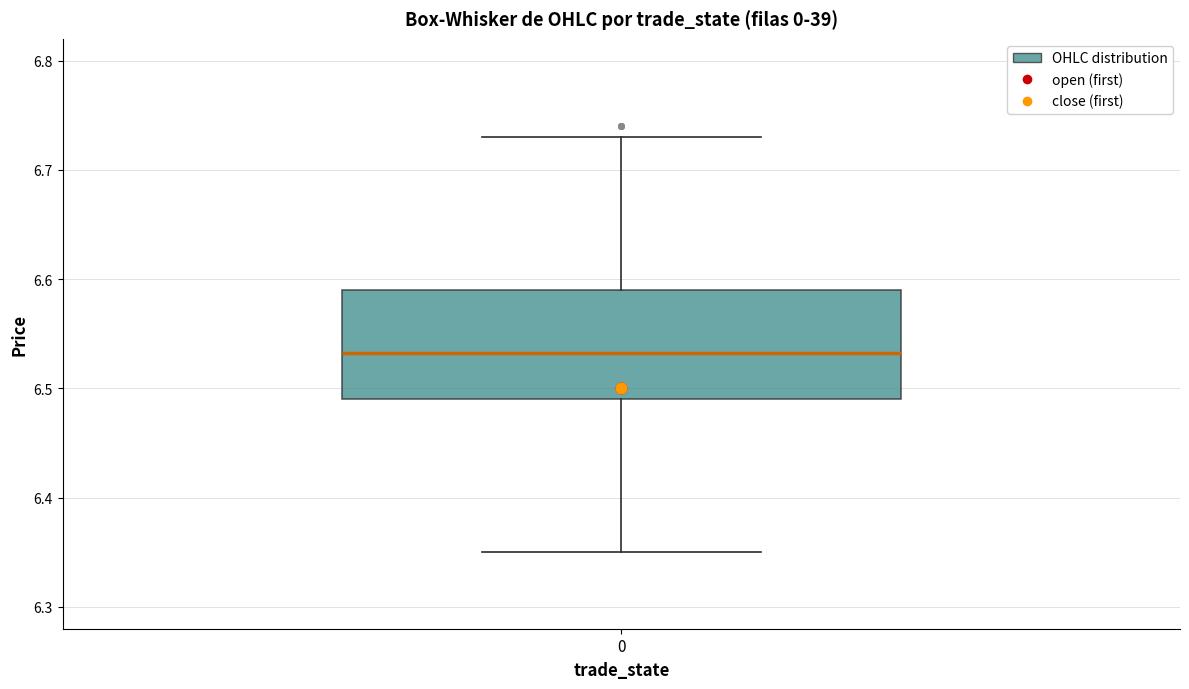

Read this box plot against the y-axis: the position of the median line, the range covered by the box, and the ends of both whiskers. The values are not printed on the chart, so give them approximately, as read against the axis.

median 6.53, box 6.49 to 6.59, whiskers 6.35 to 6.73